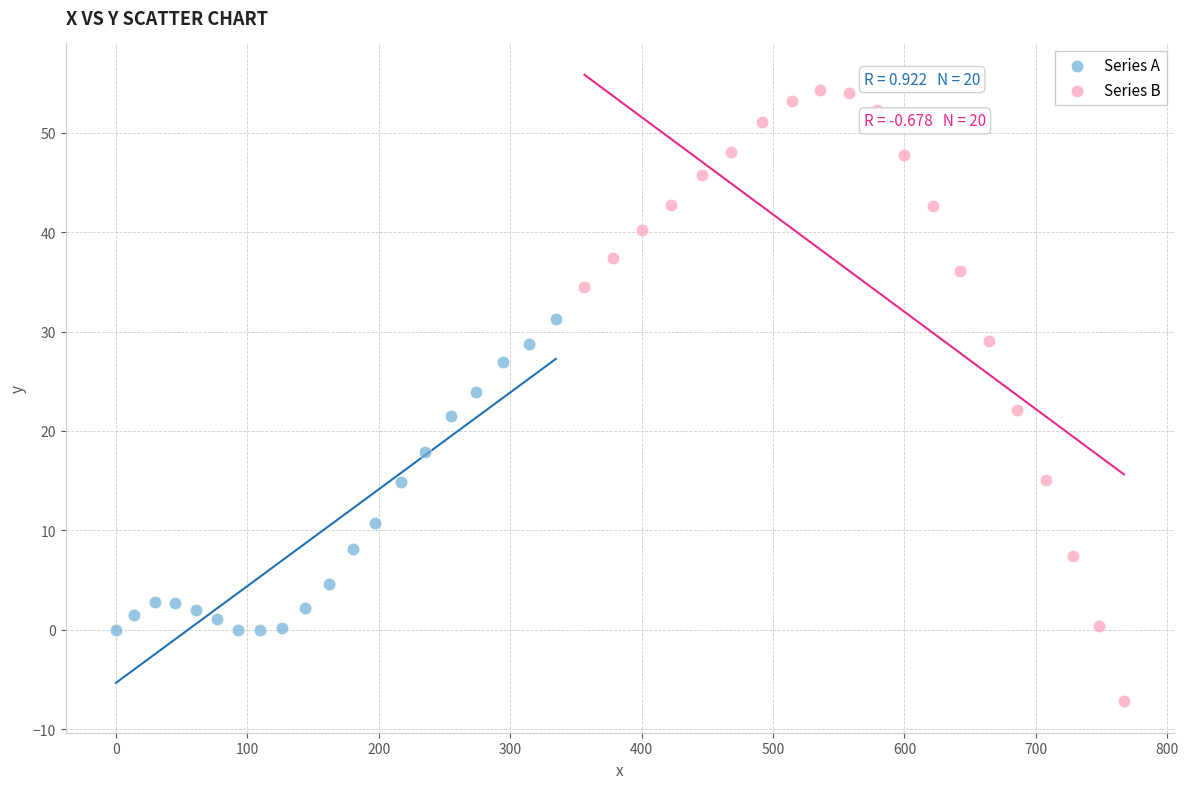

Which series has the largest Y range (max minus min)?

Series B